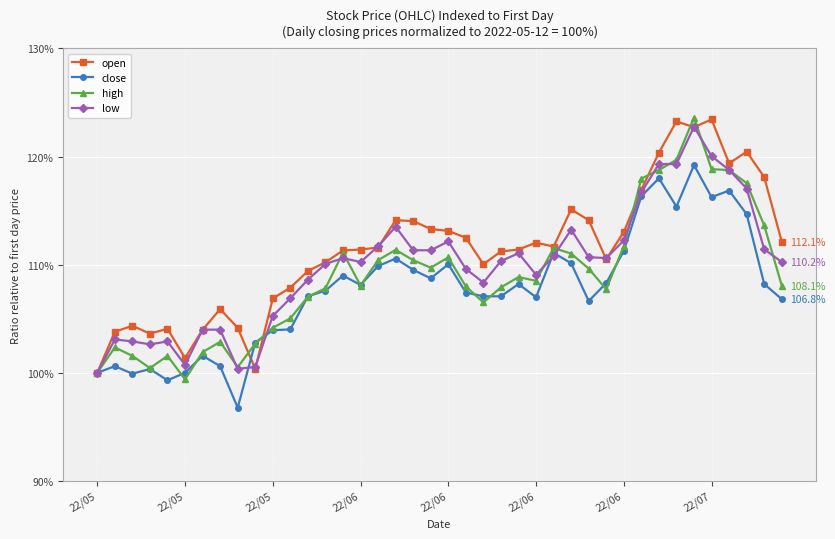

What is the value of the low point at the 20th from the left?

111.3